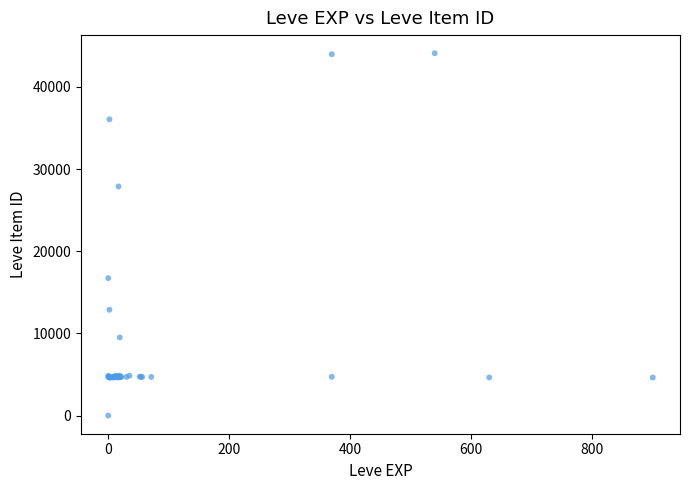

What Y value in the scatter plot is closest to 22050?

16734